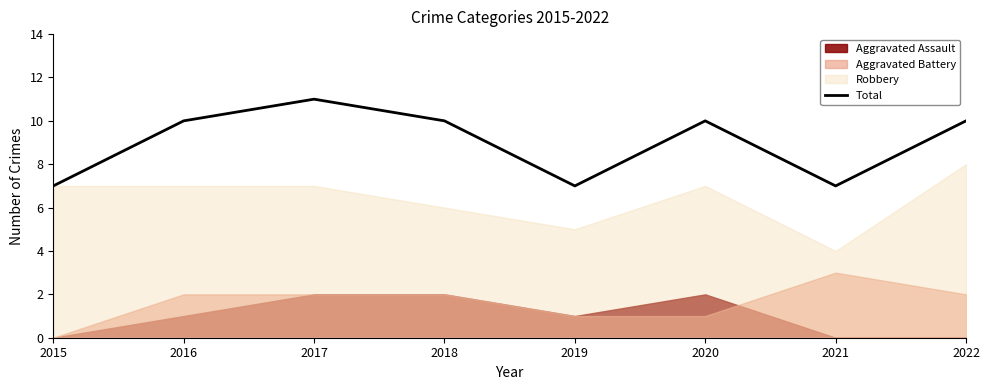

True or false: the data shows 10 at 2020.

True